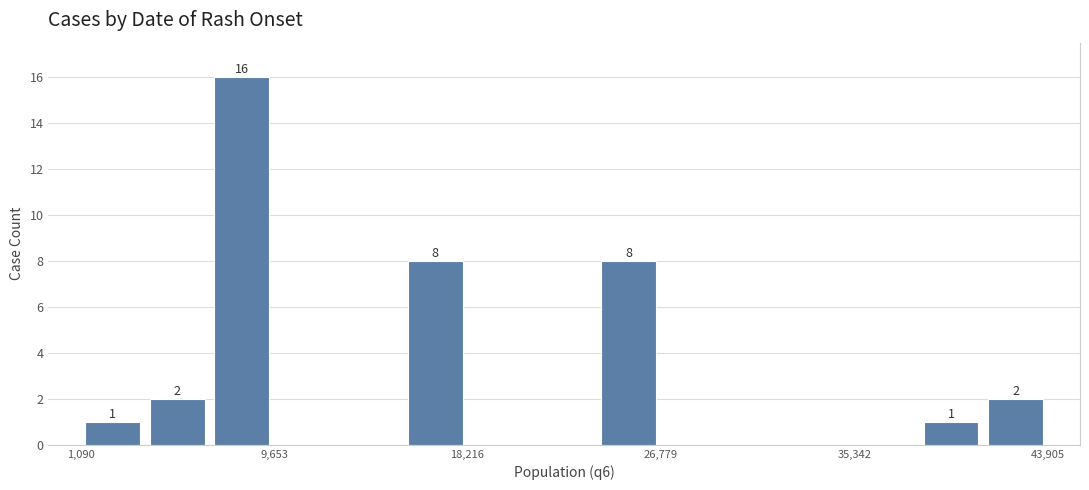

Around what value on the x-axis is the tallest bar? Give the approximate position of its centre, as read against the axis.

8000